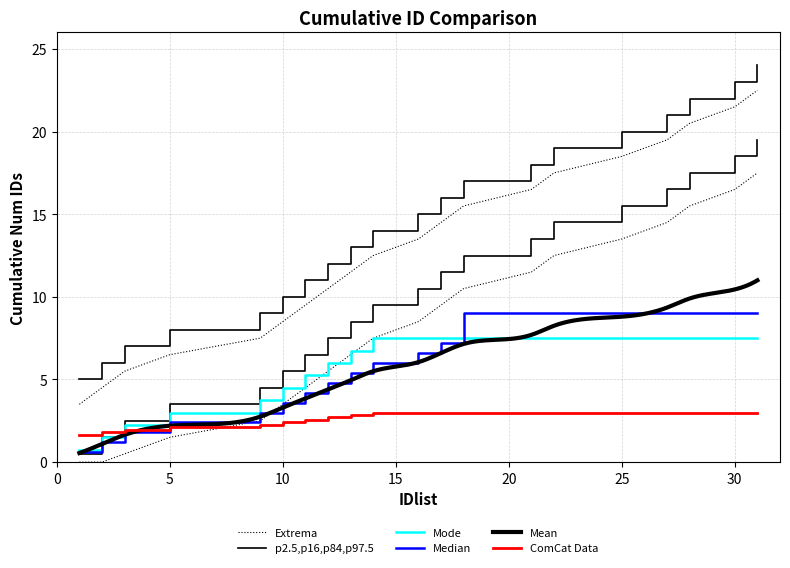

At which category is the sum across all series the highest?

31